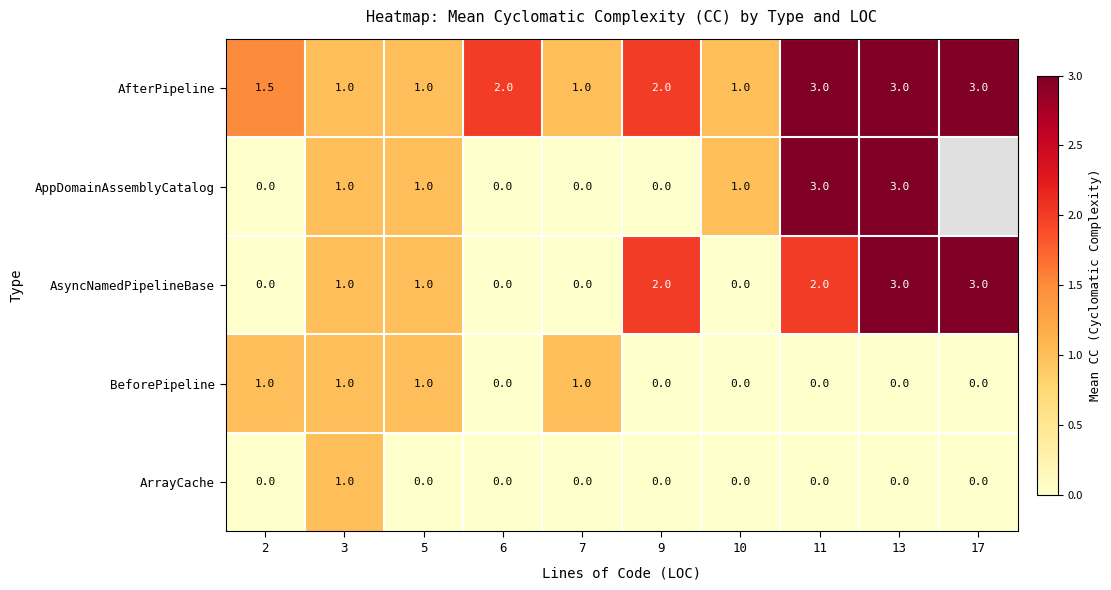

Is it true that BeforePipeline equals 0.5 at 2?

False